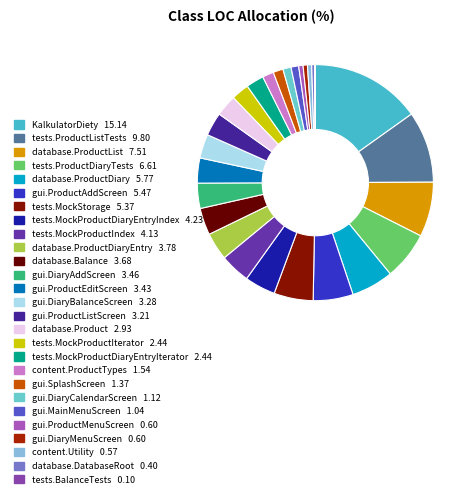

What is the smallest slice in the pie chart?

tests.BalanceTests